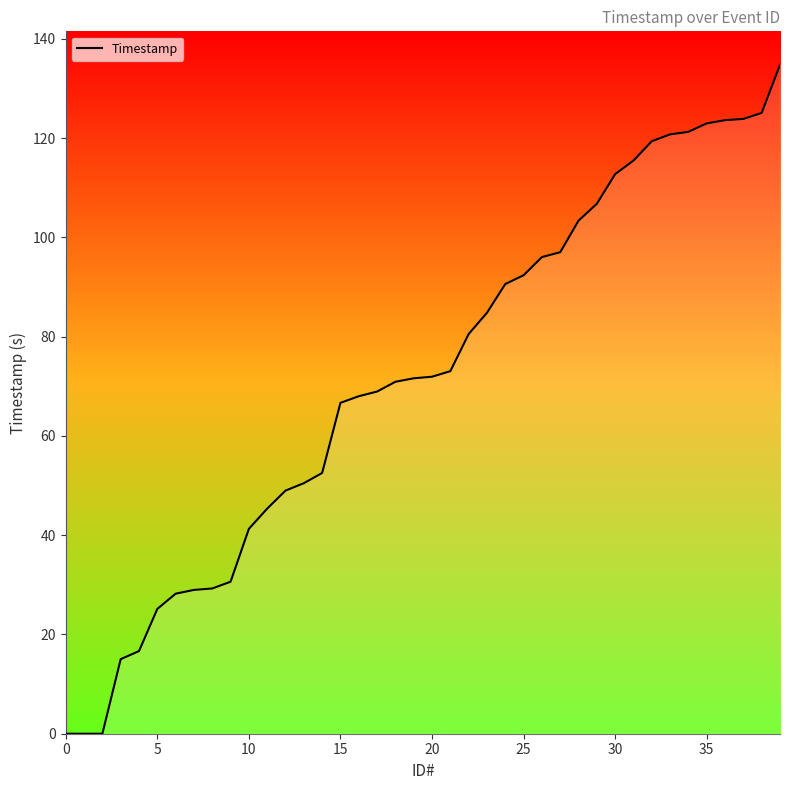

What is the greatest value displayed?

134.8